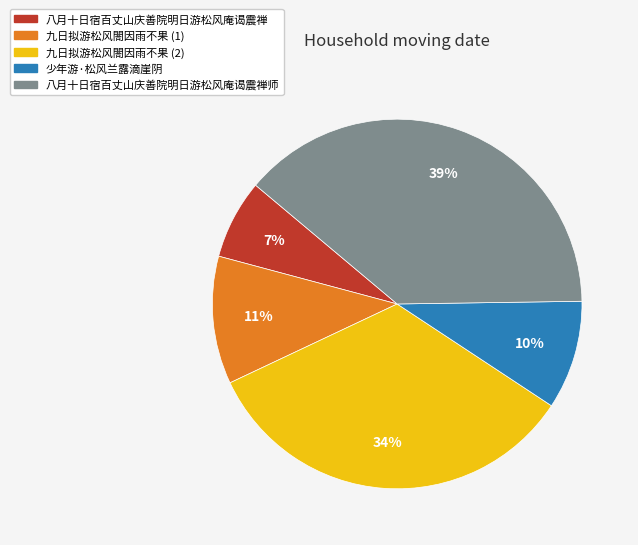

Is there a majority slice in this chart?

No